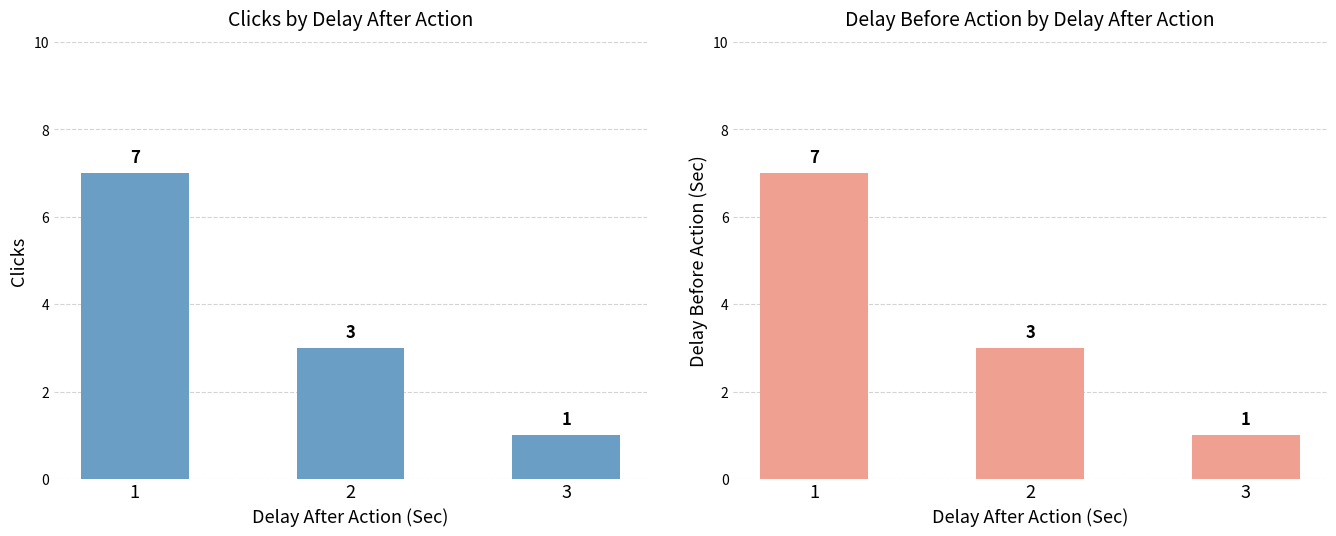

Between 3 and 2, which is larger?

2